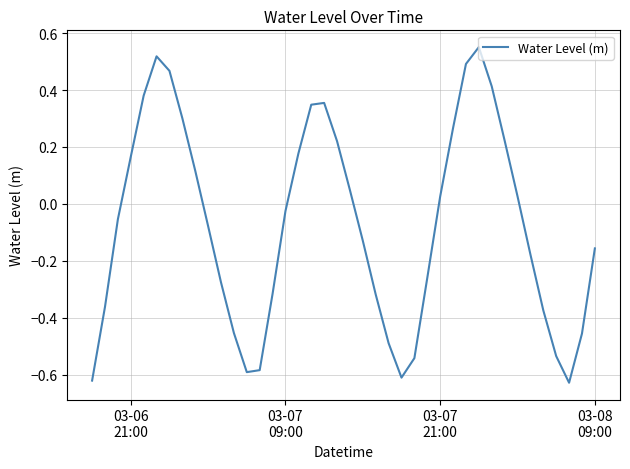

What is the difference between the maximum and minimum values?

1.2